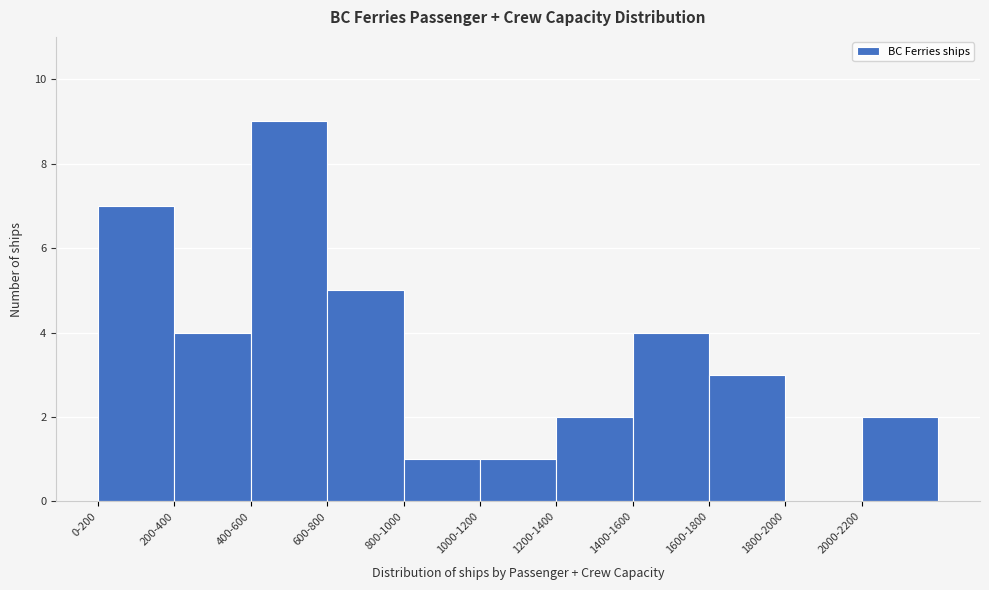

Reading right to left, extract all data points from this chart.

2000-2200=2	1800-2000=0	1600-1800=3	1400-1600=4	1200-1400=2	1000-1200=1	800-1000=1	600-800=5	400-600=9	200-400=4	0-200=7